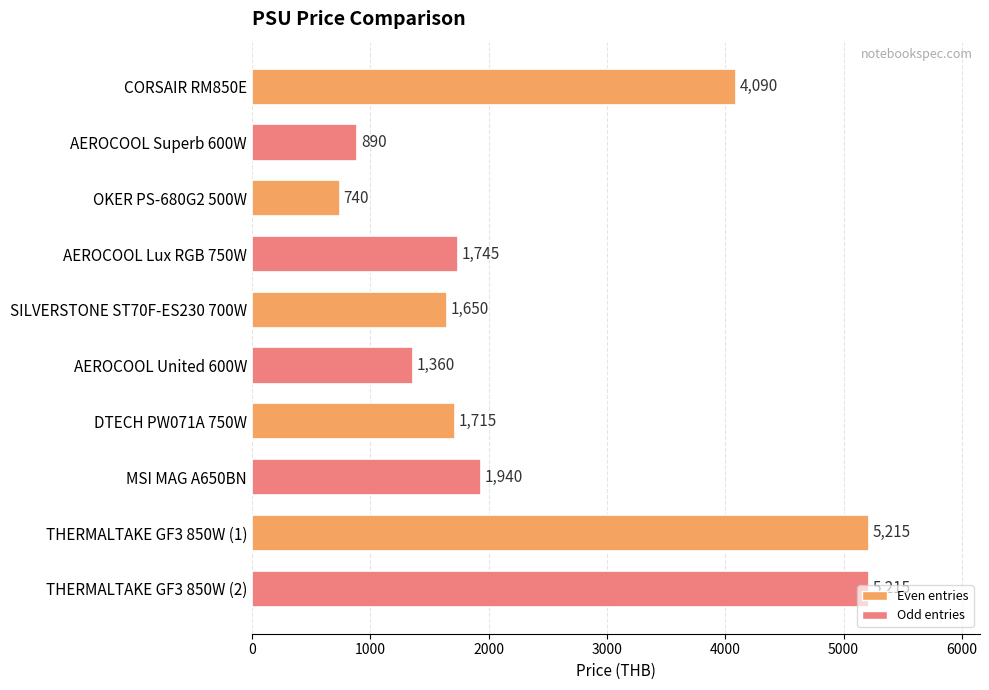

The value at AEROCOOL Superb 600W is 1584. True or false?

False